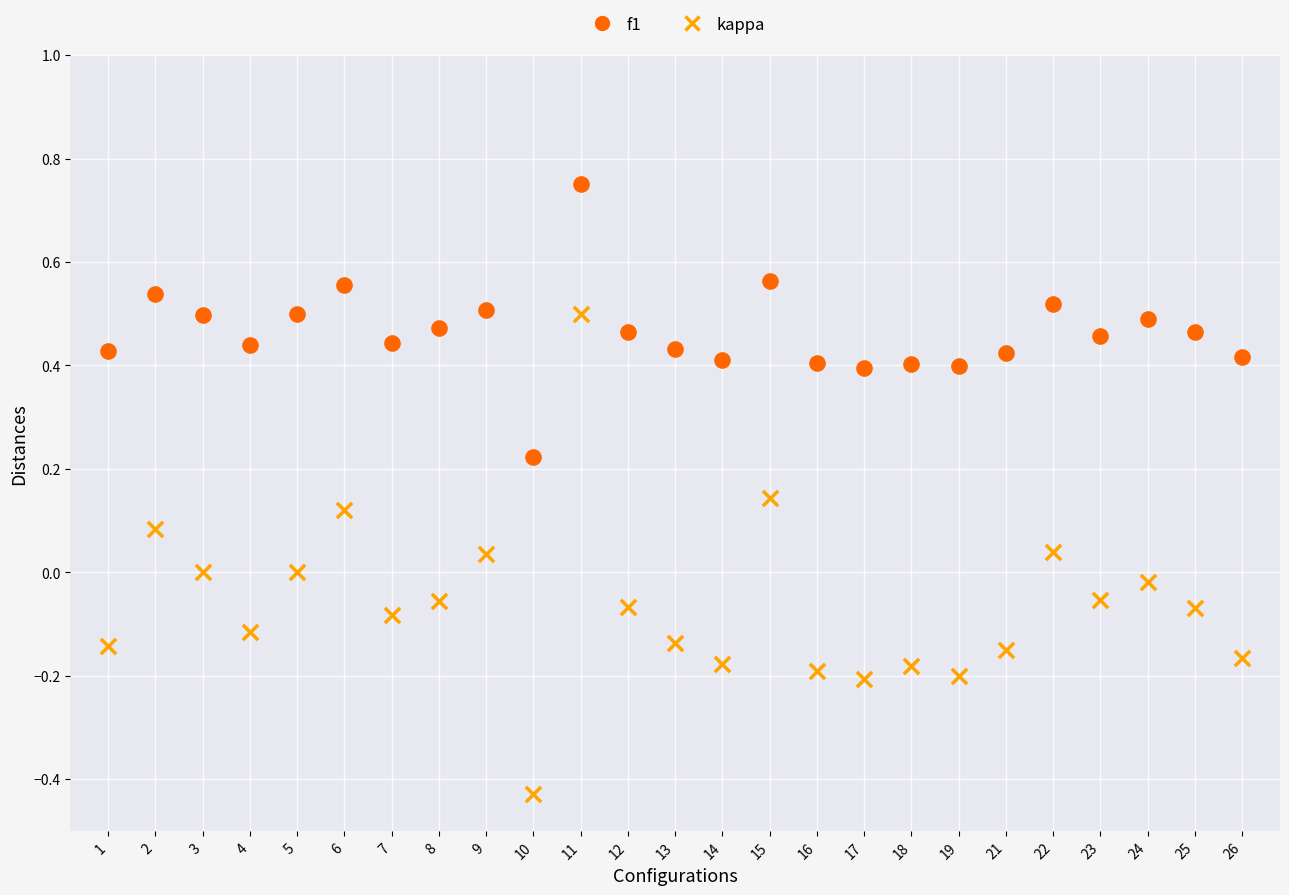

Which series reaches the maximum Y coordinate?

f1